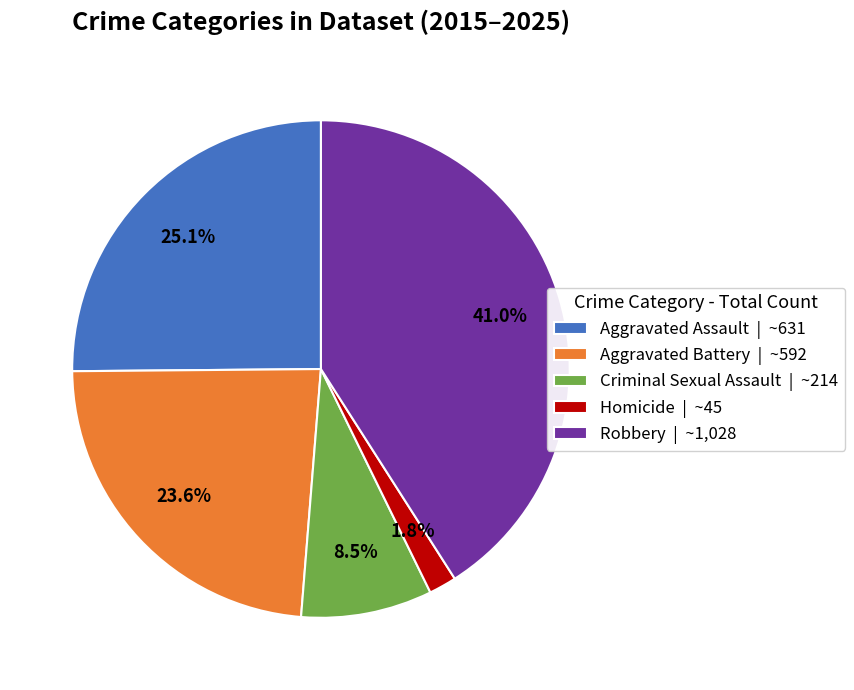

Combined, what portion of the pie is Homicide | ~45 and Criminal Sexual Assault | ~214?

10.3%